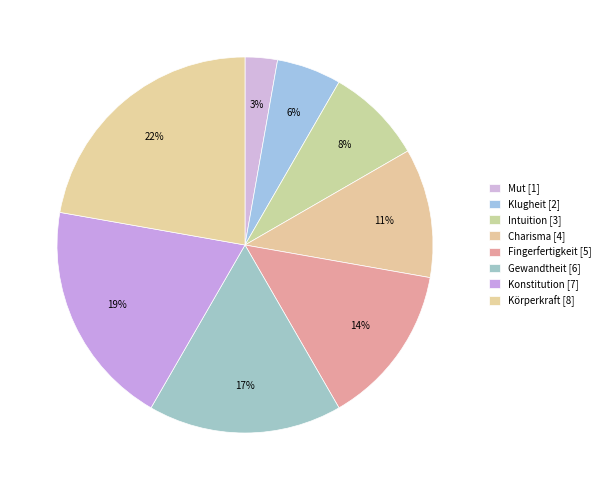

Count the number of slices in the pie.

8